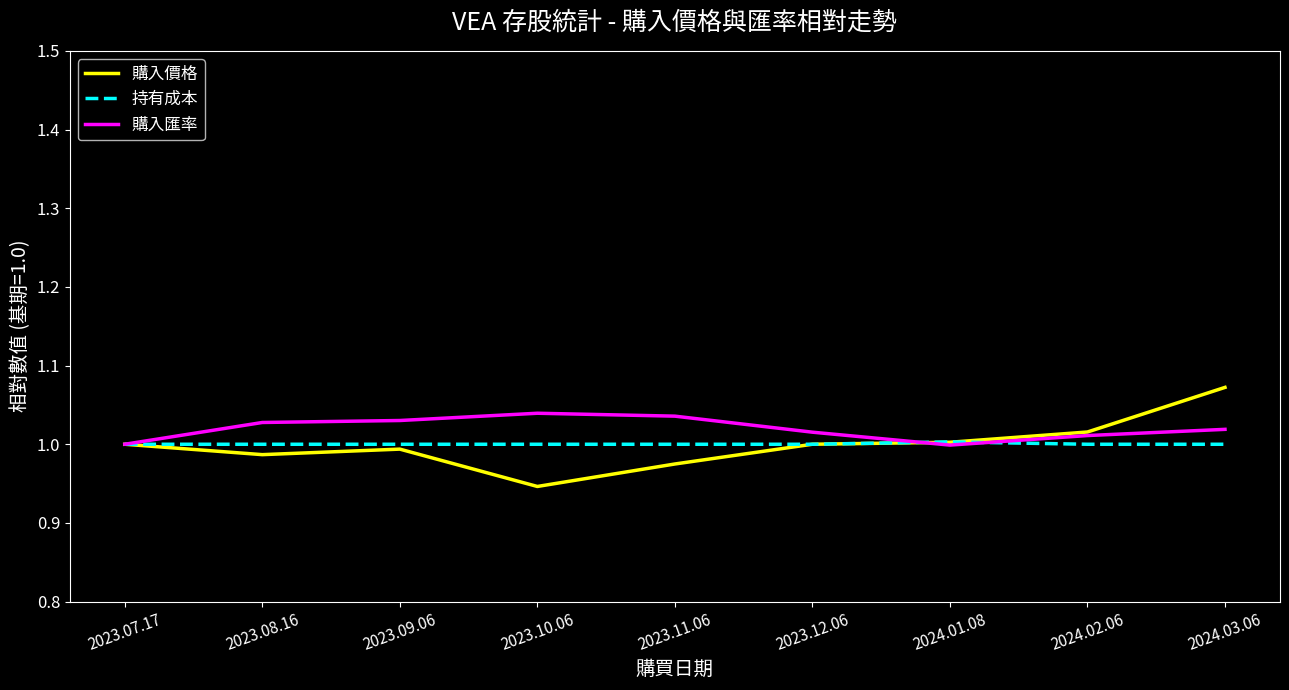

What is the sum of the 持有成本 values at 2023.08.16 and 2023.07.17?

2.0